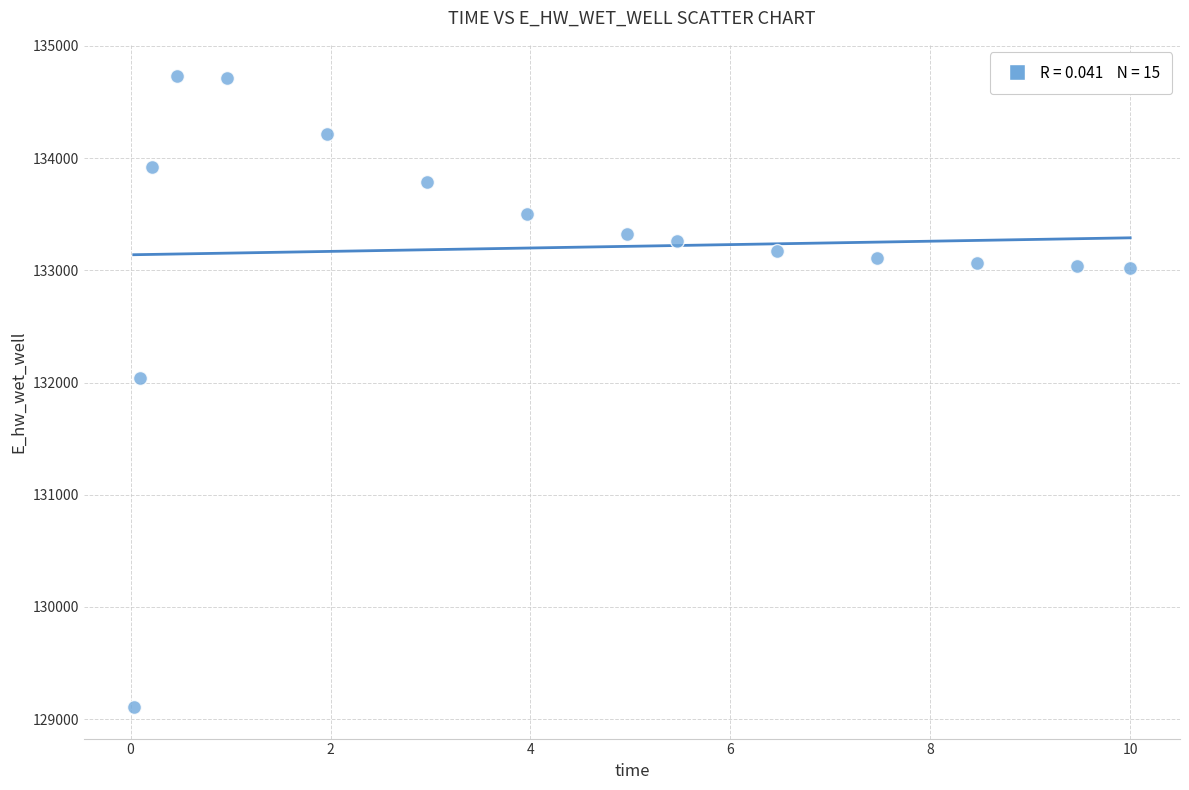

What Y value in the scatter plot is closest to 131918?

132040.8